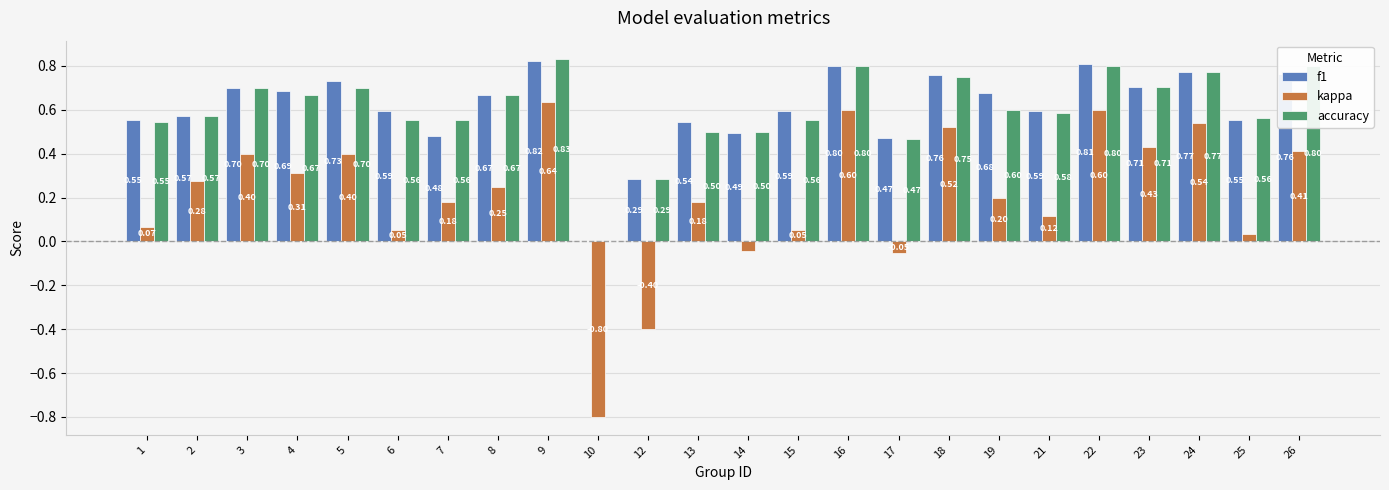

The value of accuracy at 8 is 0.2. True or false?

False